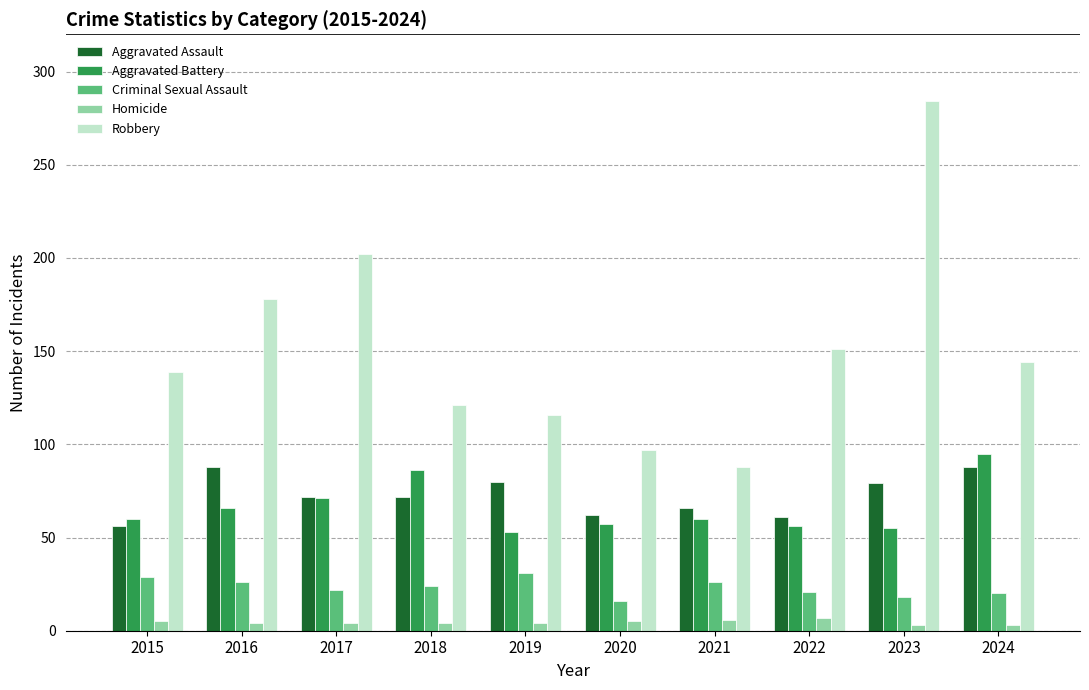

What is the smallest value displayed?

3